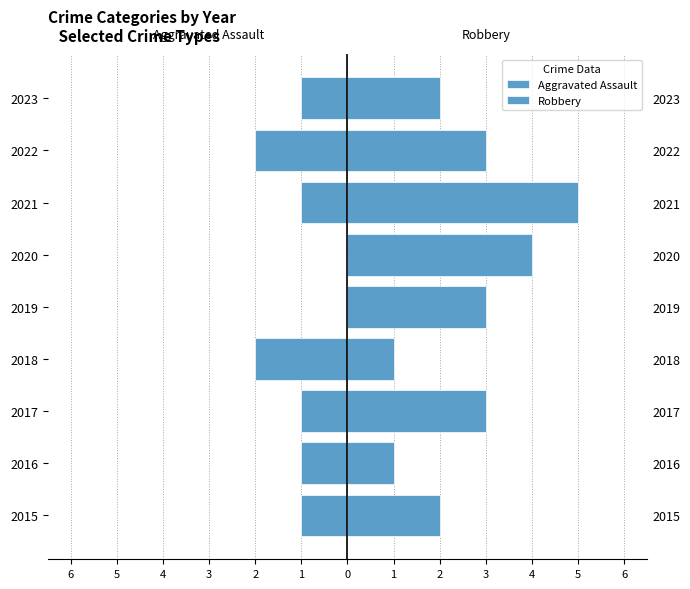

Rank the series by their maximum value, from lowest to highest.

Aggravated Assault, Robbery